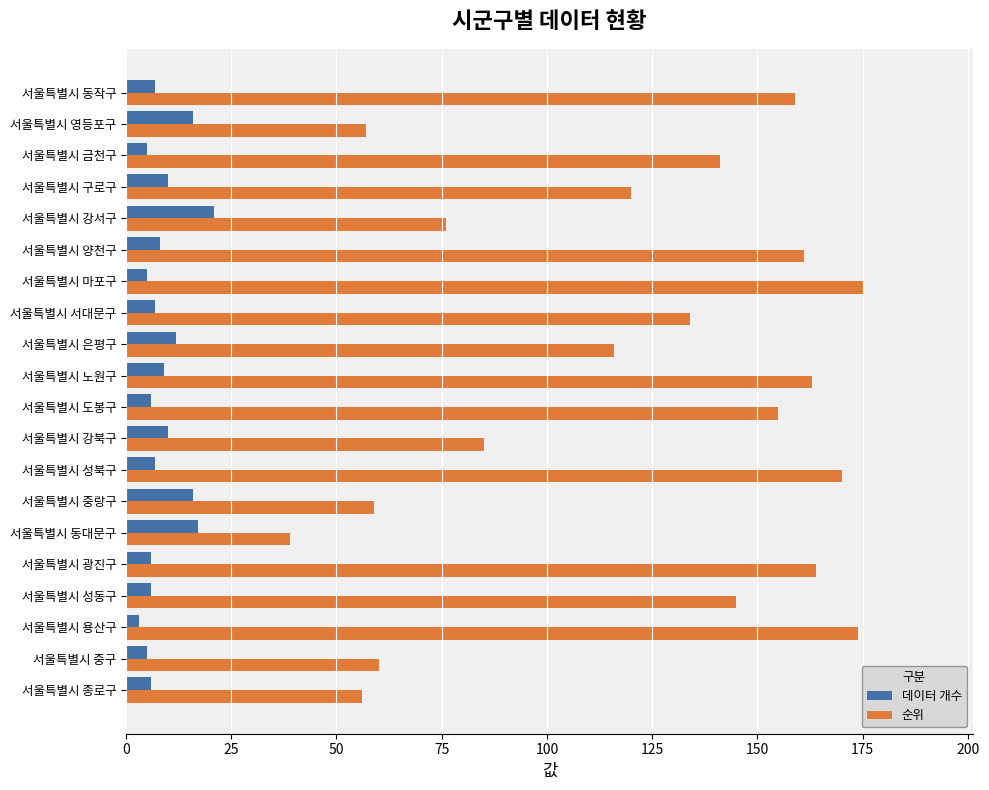

At how many categories does at least one series exceed 108?

13